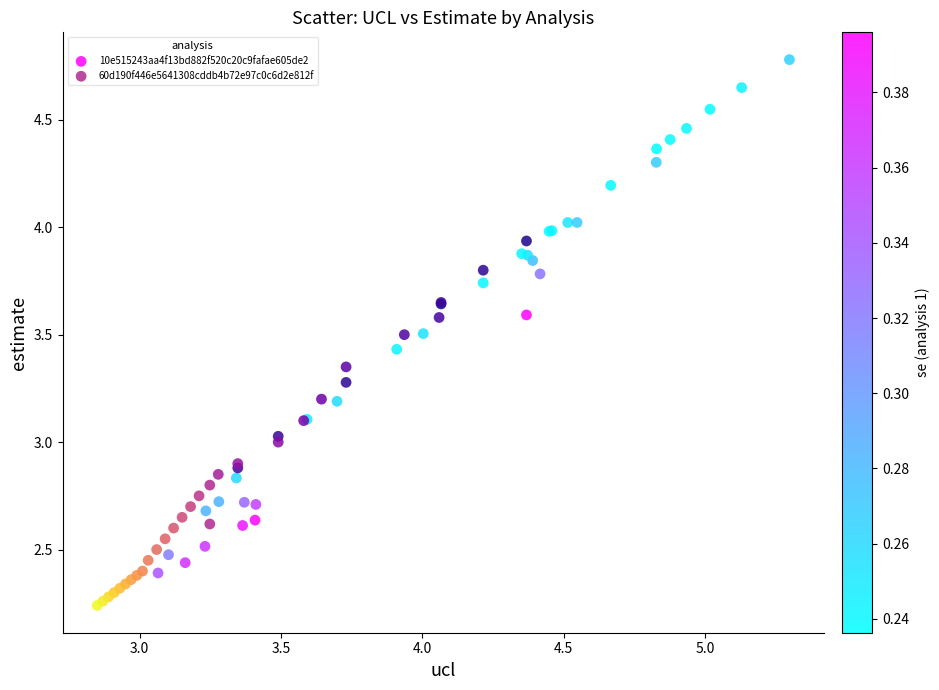

Which series reaches the minimum Y coordinate?

60d190f446e5641308cddb4b72e97c0c6d2e812f